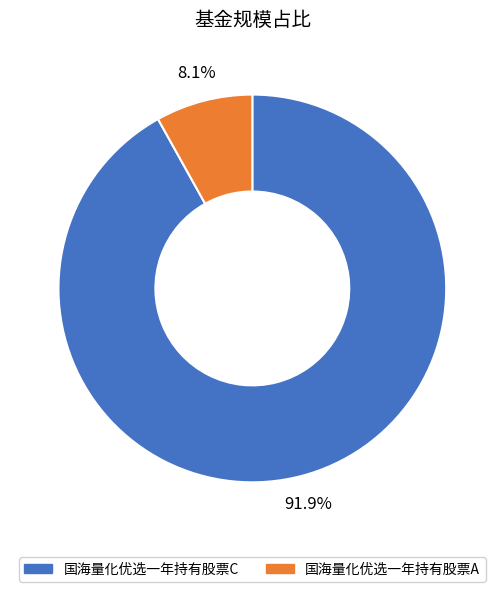

Is 国海量化优选一年持有股票A the majority of the pie?

No